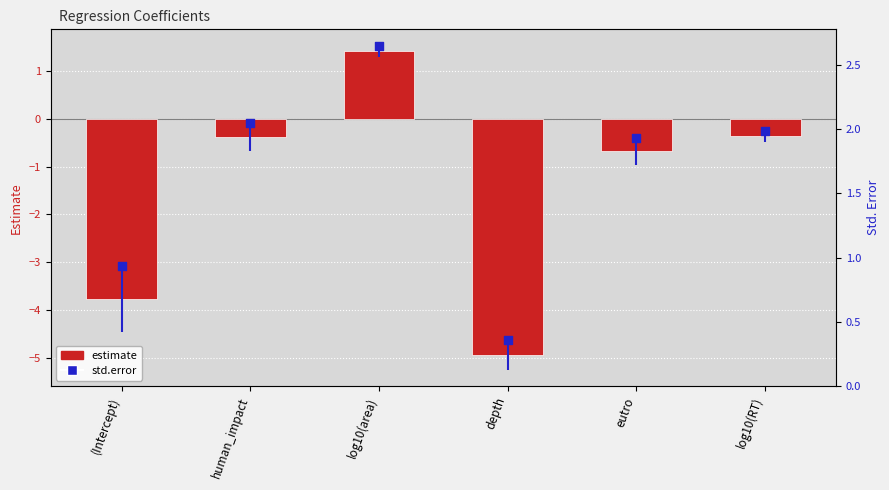

Which series has the largest Y range (max minus min)?

estimate